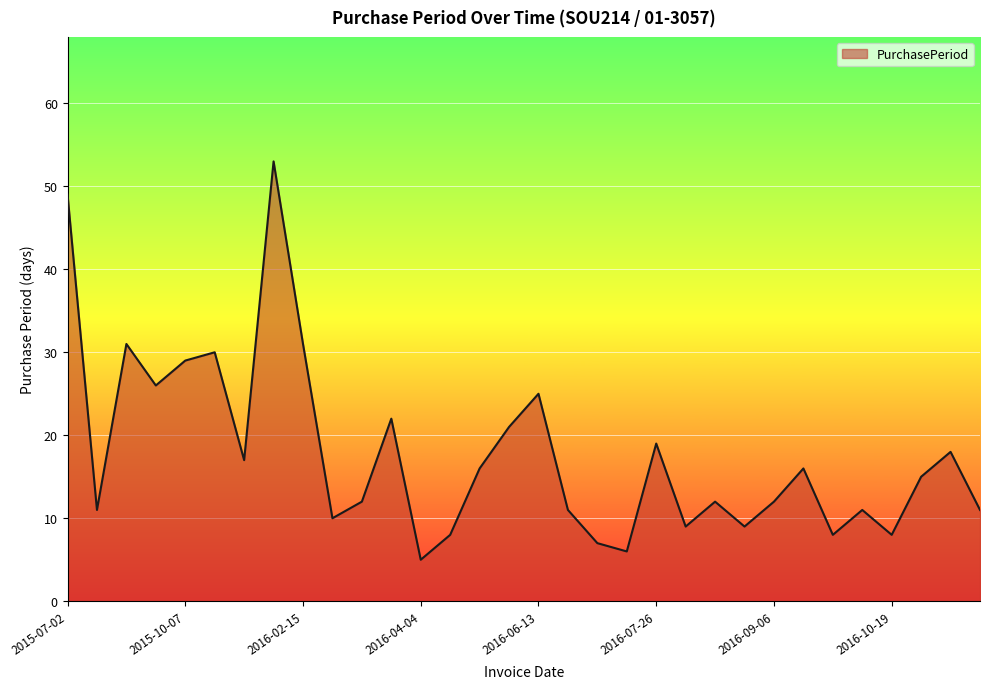

What is the greatest value displayed?

53